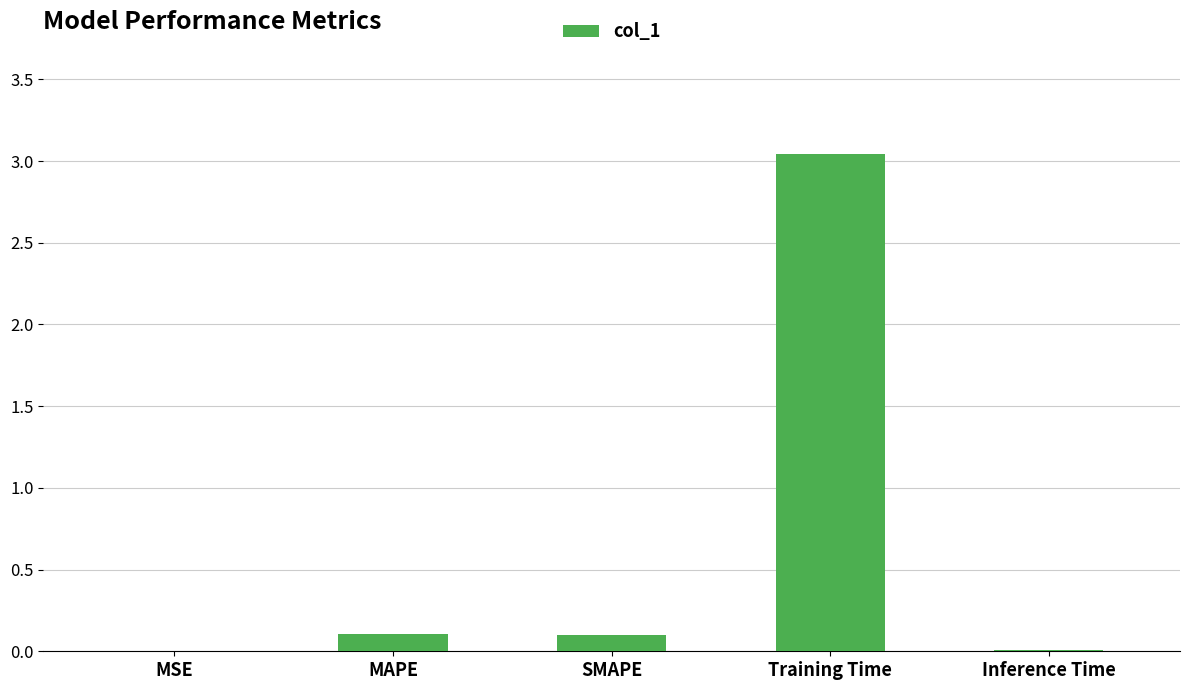

Is it true that the value at Inference Time is 0.0?

True